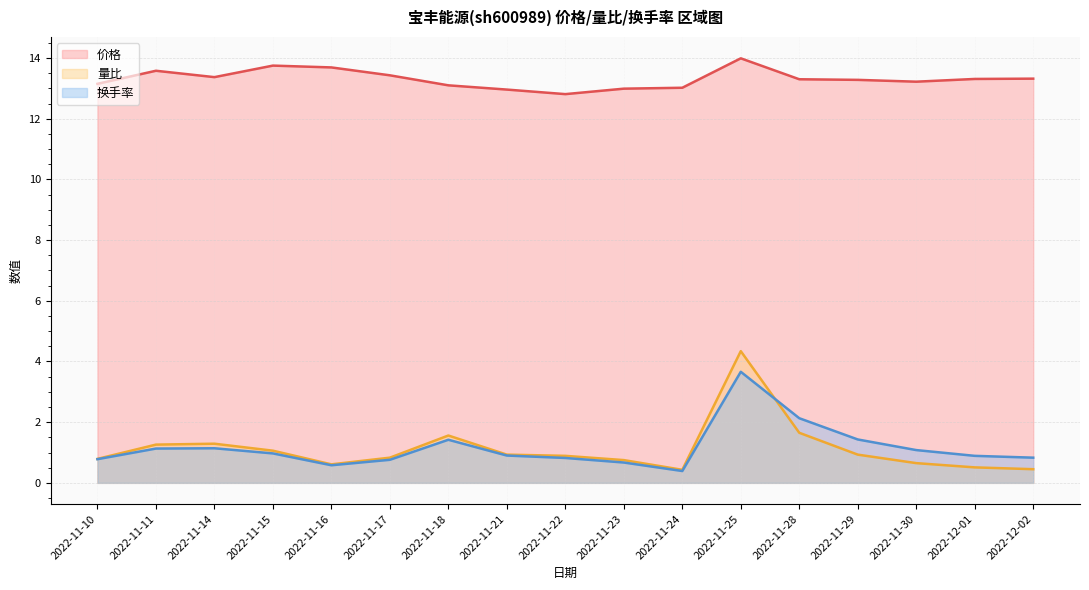

Count the number of categories in the chart.

17